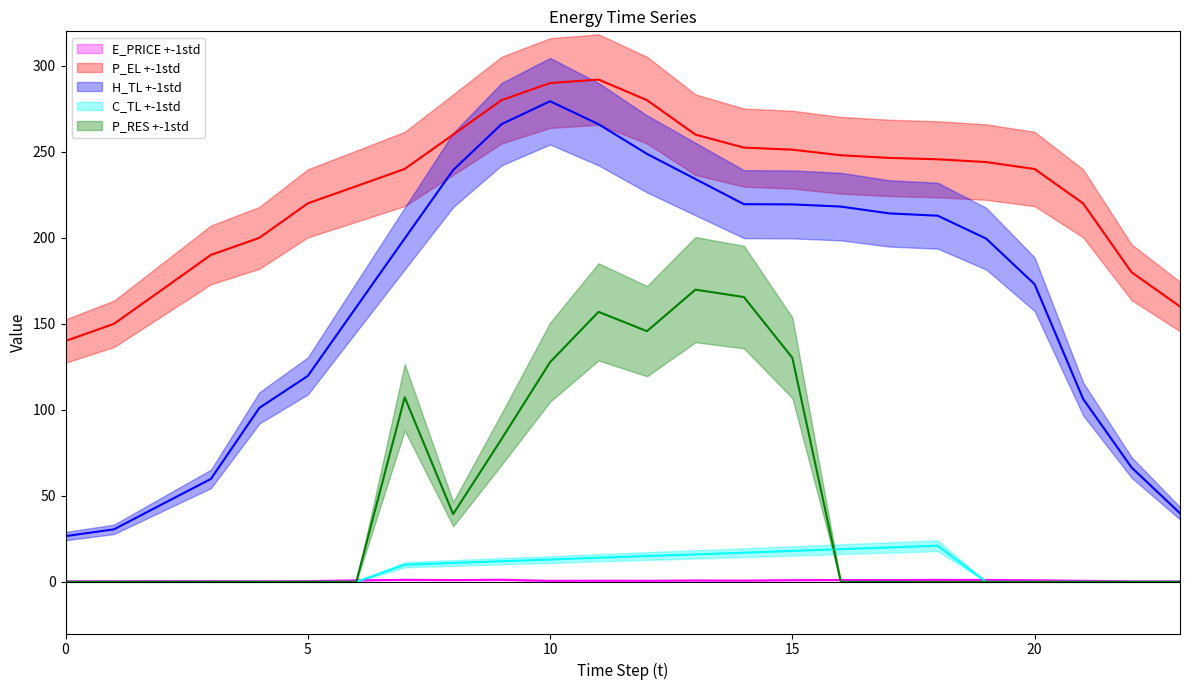

Rank the categories by P_EL value from lowest to highest.

0, 1, 23, 2, 22, 3, 4, 21, 5, 6, 20, 7, 19, 18, 17, 16, 15, 14, 13, 8, 12, 9, 10, 11